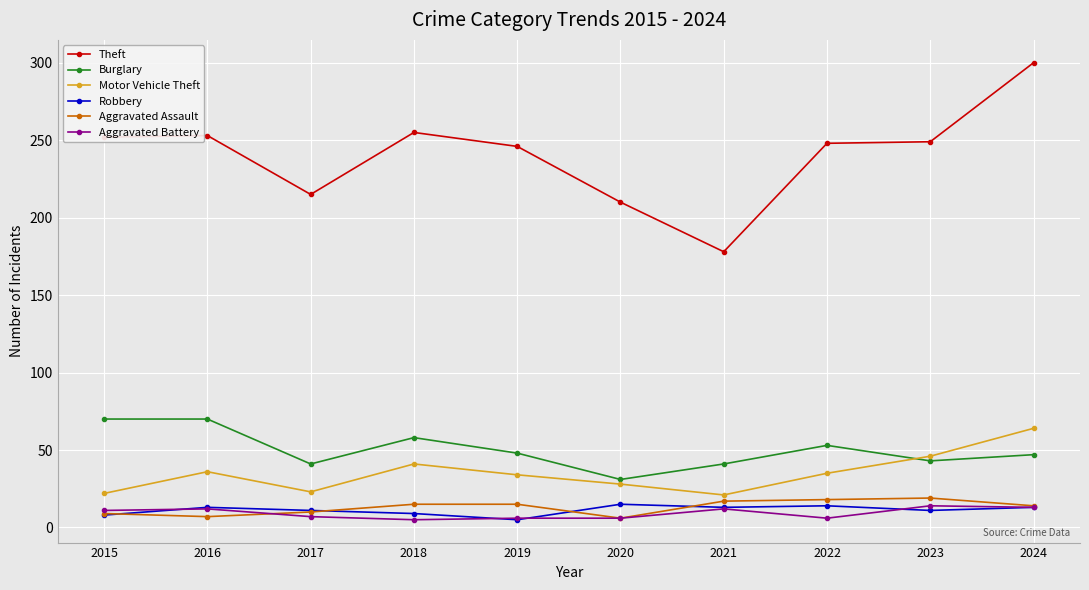

What is the smallest value displayed?

5